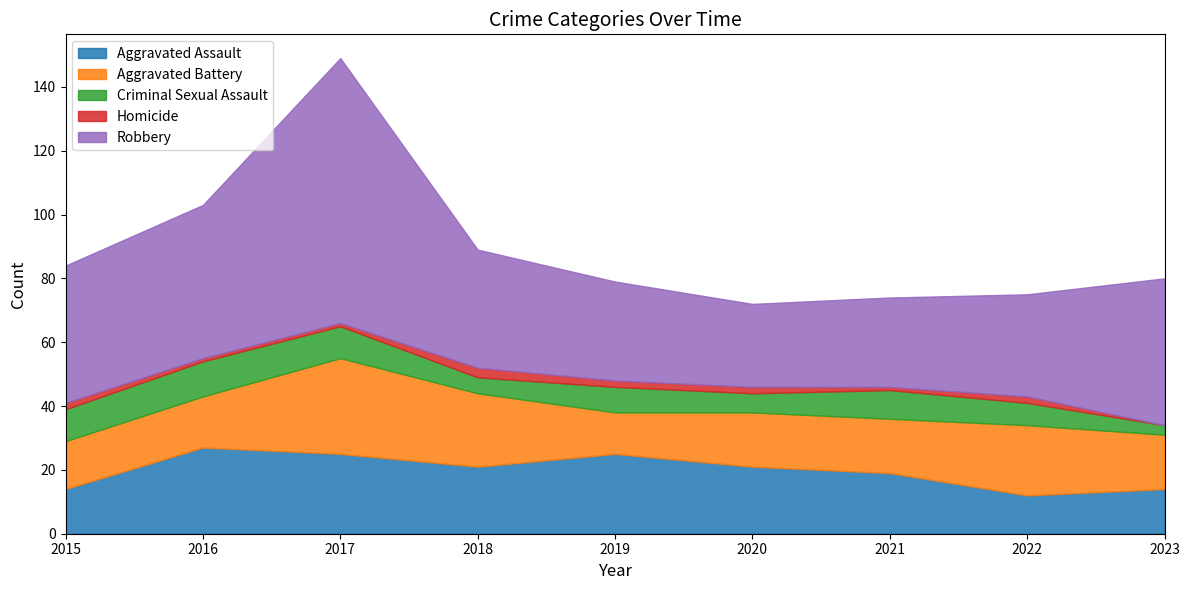

Does the chart have visible grid lines?

No